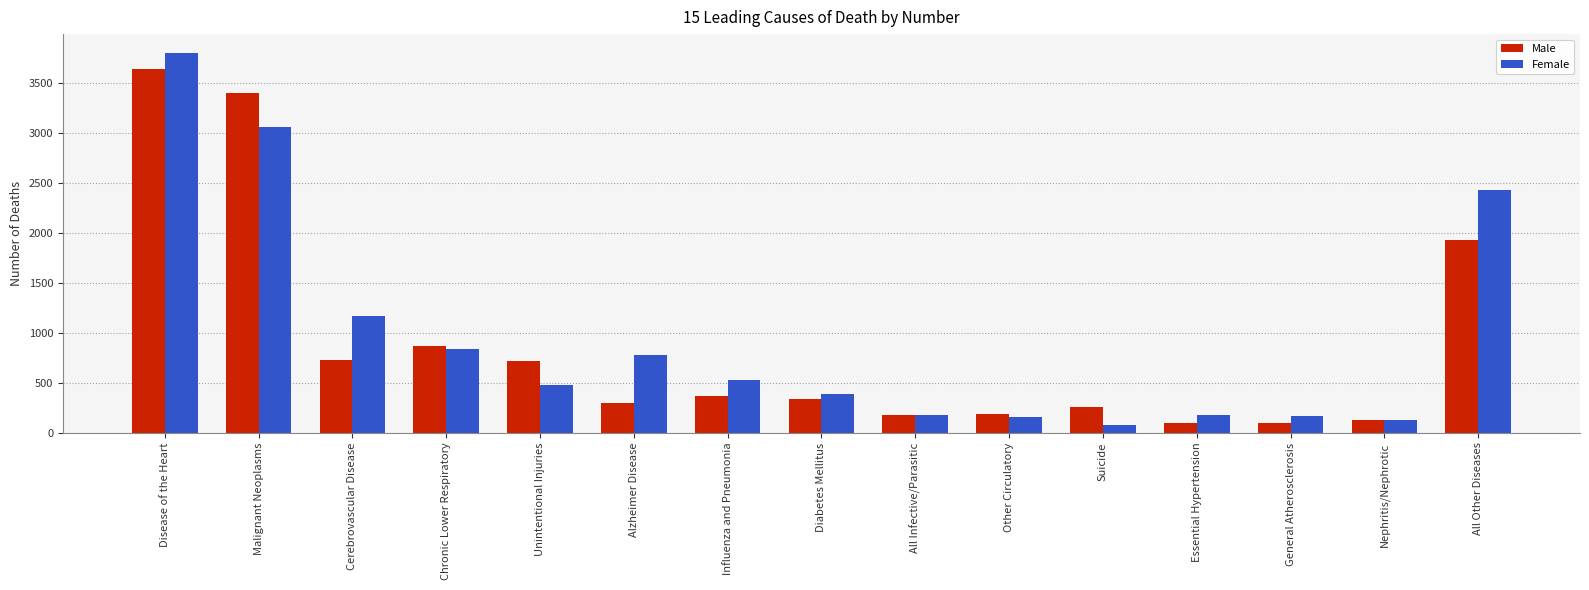

What are all the series names shown in the legend?

Male, Female